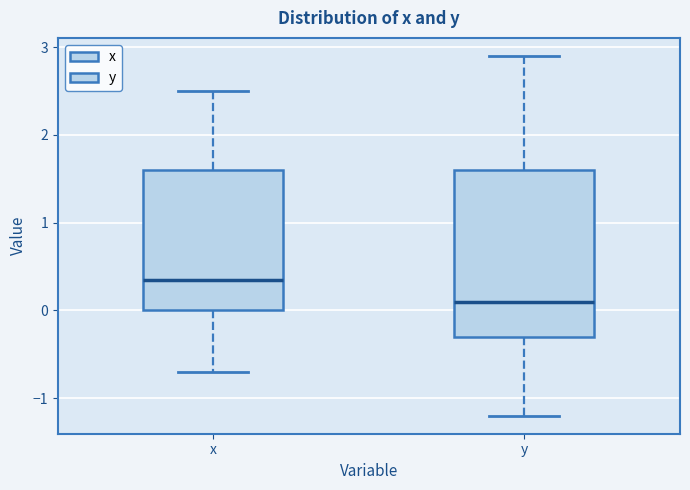

Reading left to right, read every box against the y-axis: the position of its median line, the range the box covers, and the ends of its whiskers. The values are not printed on the chart, so give them approximately, as read against the axis.

x: median 0.4, box 0.0 to 1.6, whiskers -0.7 to 2.5
y: median 0.1, box -0.3 to 1.6, whiskers -1.2 to 2.9